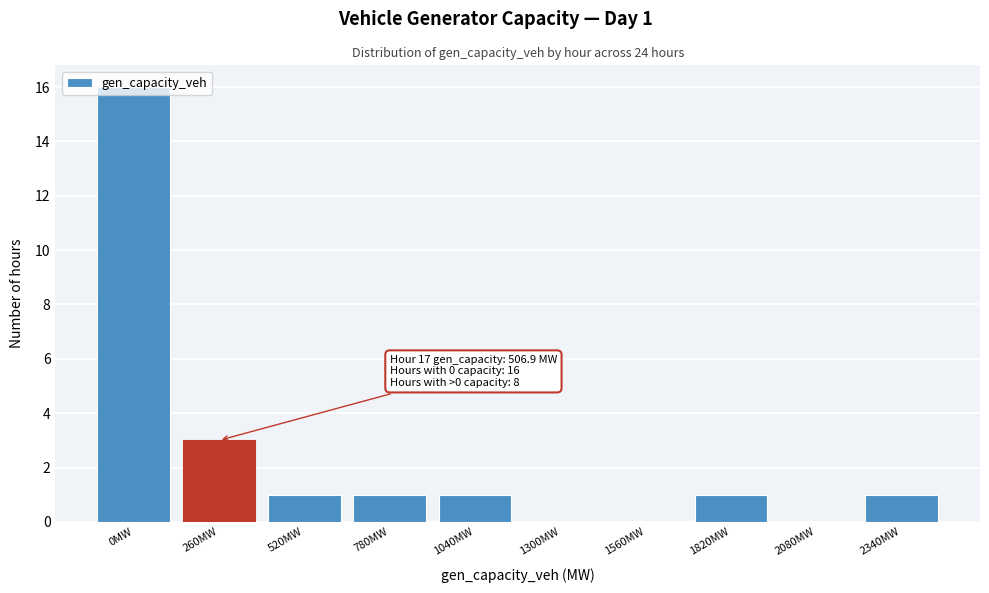

Approximately how many times larger is the value at 260MW compared to 520MW?

3.0